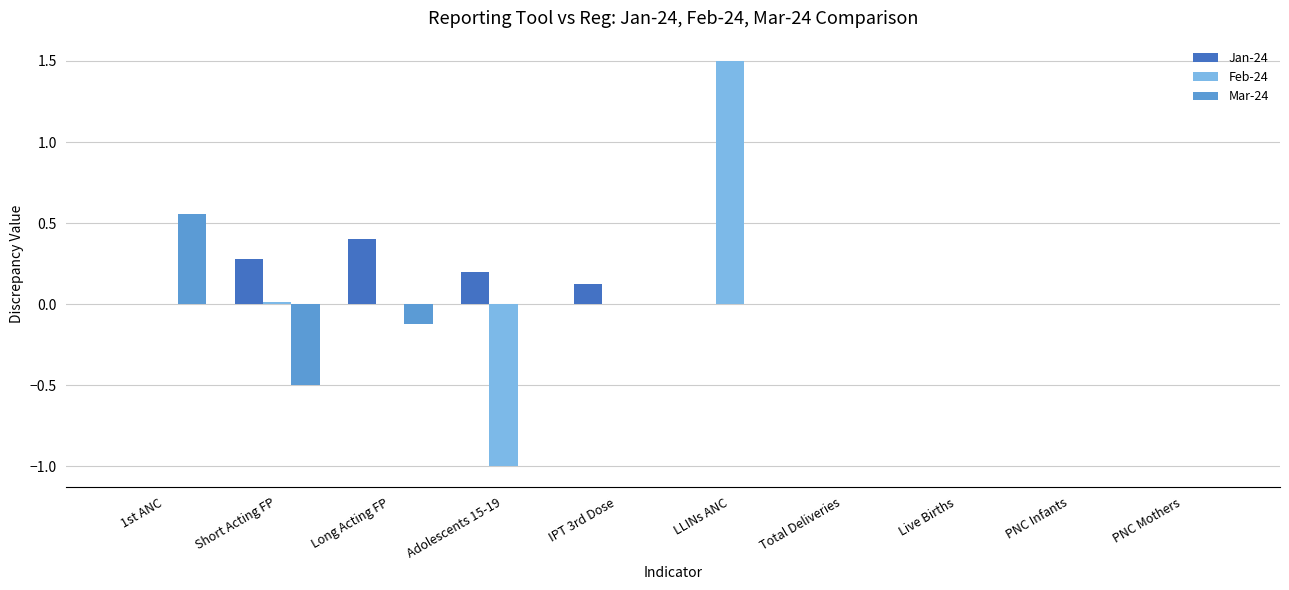

What is the maximum value shown in the chart?

1.5